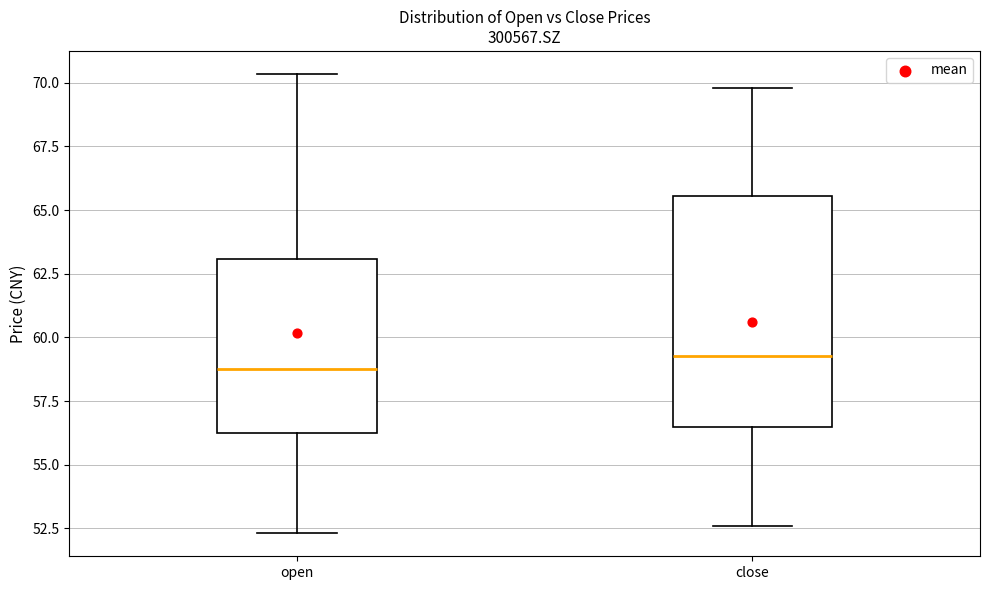

Reading left to right, transcribe this box plot: for each box, give where its median line is, the range the box spans, and where its two whiskers end, as read against the y-axis. The values are not printed on the chart, so give them approximately, as read against the axis.

open: median 59.0, box 56.0 to 63.0, whiskers 52.5 to 70.5
close: median 59.5, box 56.5 to 65.5, whiskers 52.5 to 70.0